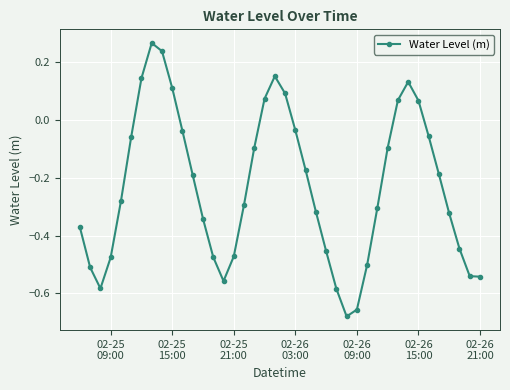

How many interior local peaks (higher than both neighbors) does the data have?

3